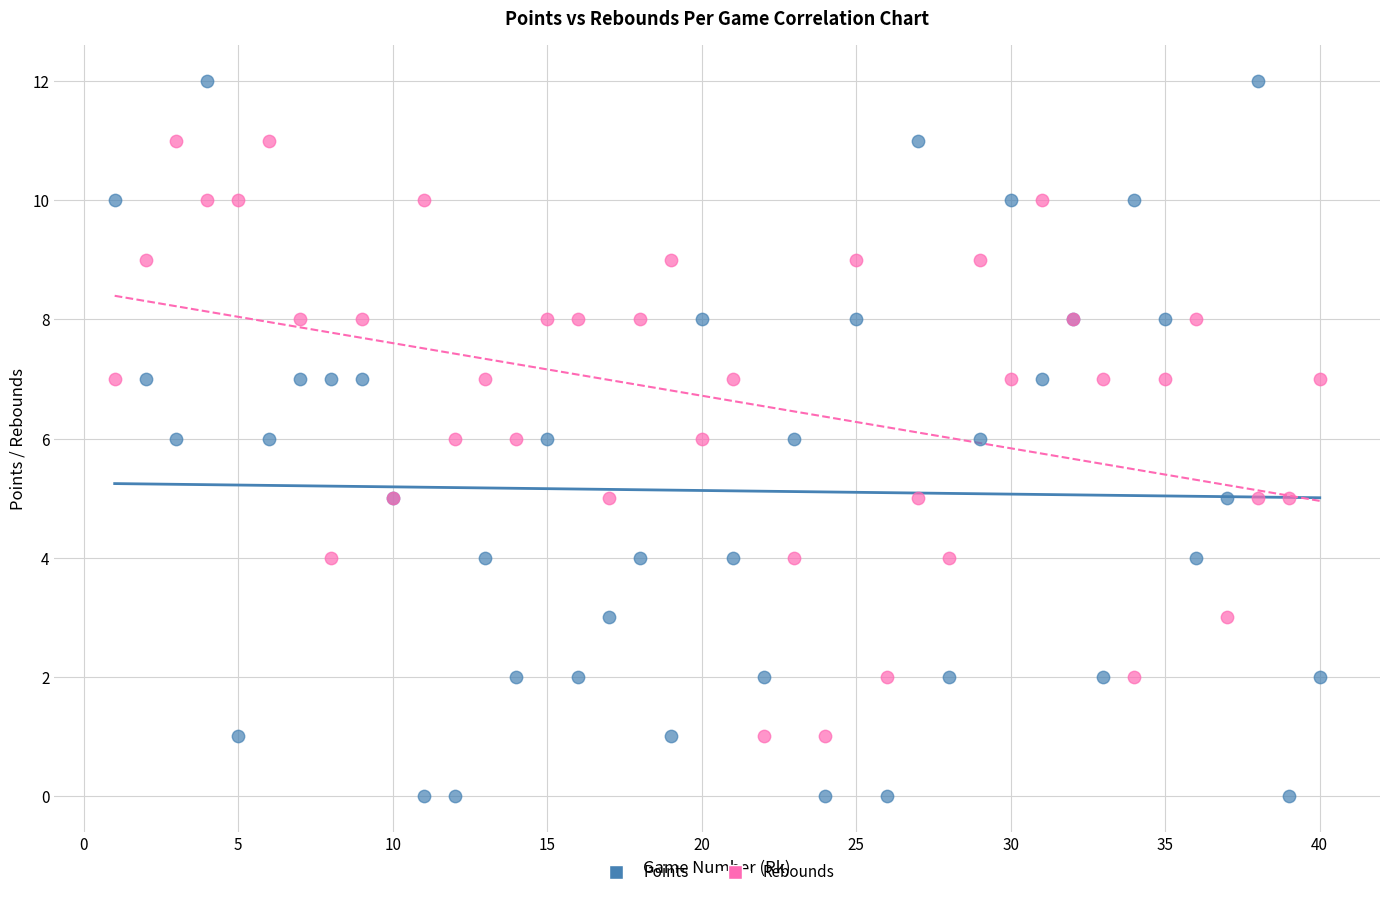

What is the X range (max minus min) for the scatter plot?

39